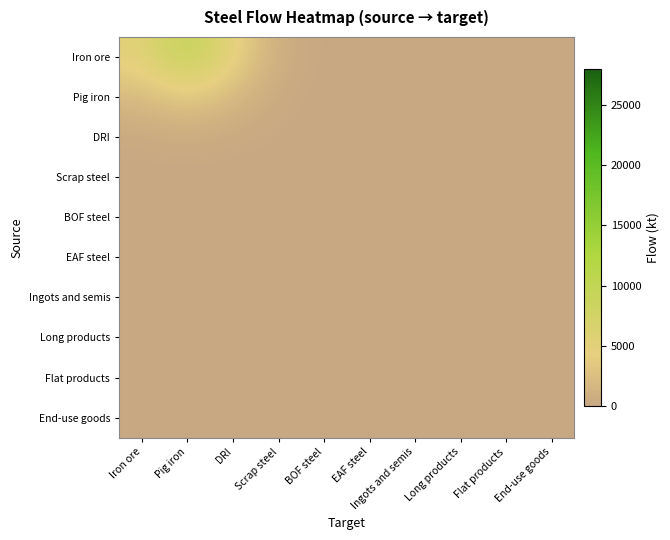

Which has a higher value, EAF steel or Long products?

EAF steel